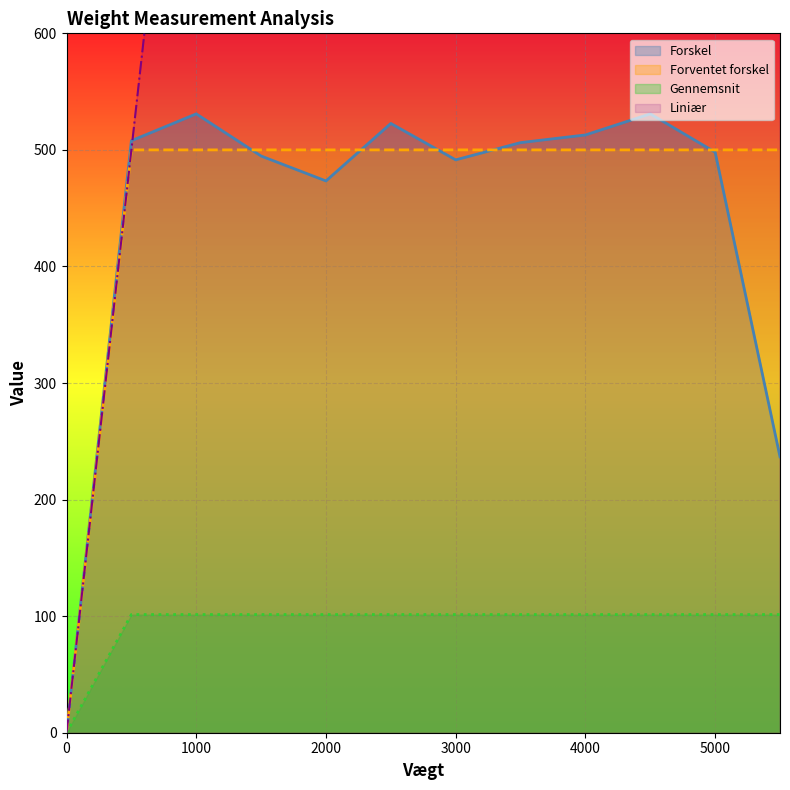

How many values in the Liniær series exceed 3000?

5